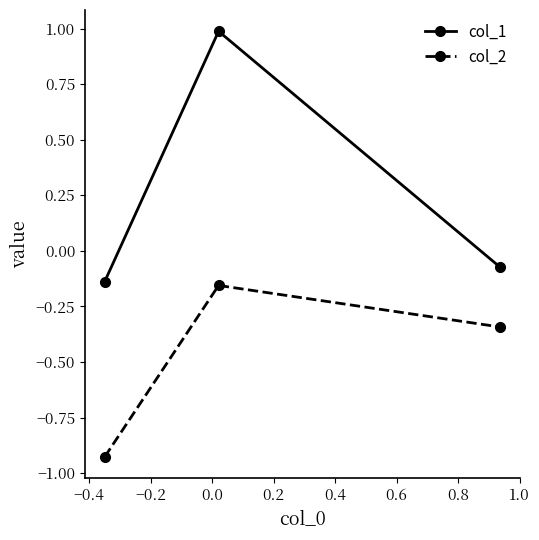

Which series has the widest spread of values?

col_1